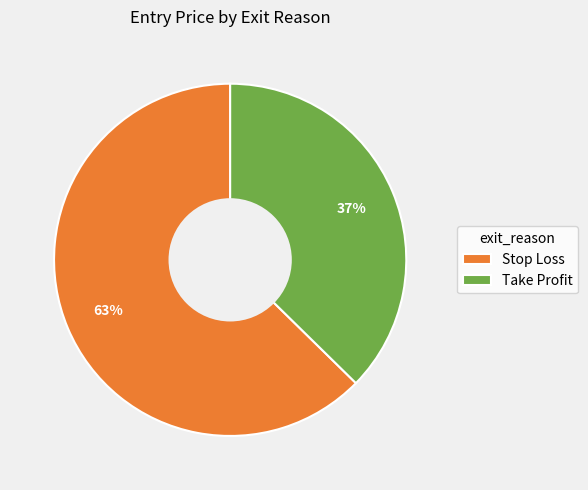

Is there a majority slice in this chart?

Yes